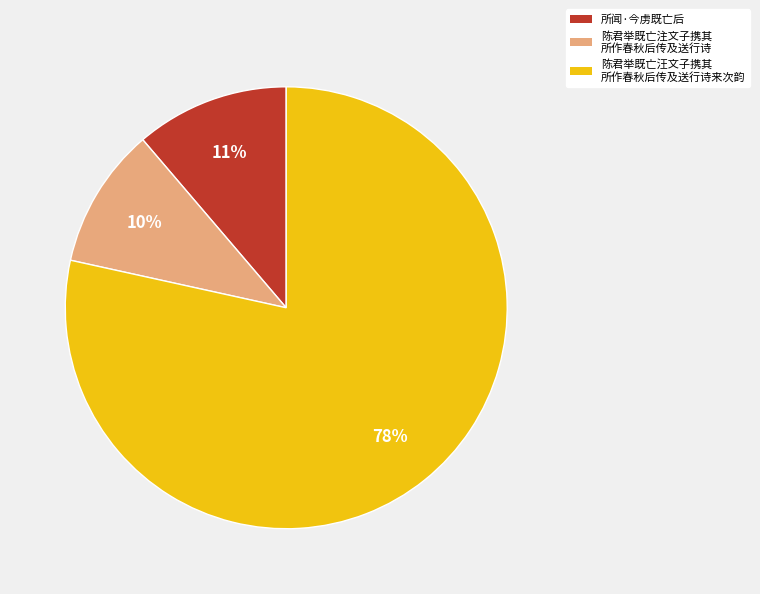

To the nearest percent, what is the average slice percentage?

33%